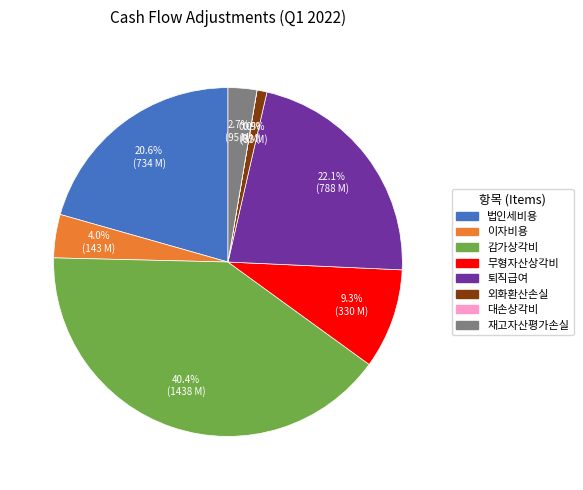

Which slice is the largest?

감가상각비